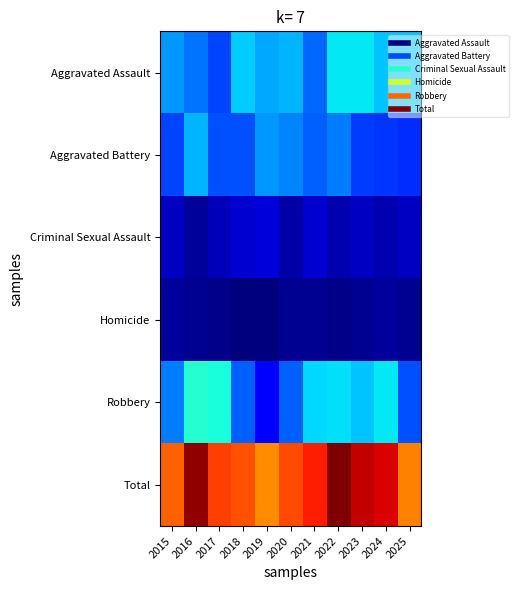

How many categories are shown in the chart?

11